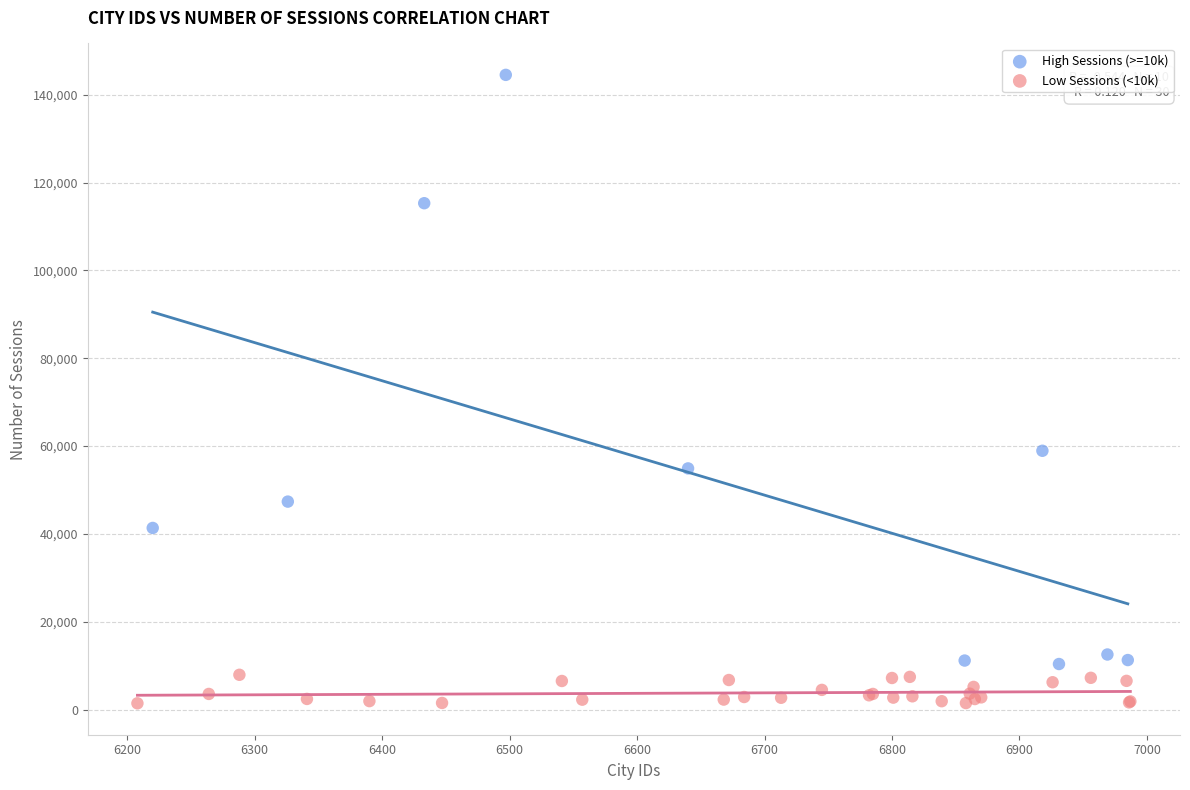

Which series reaches the minimum Y coordinate?

Low Sessions (<10k)